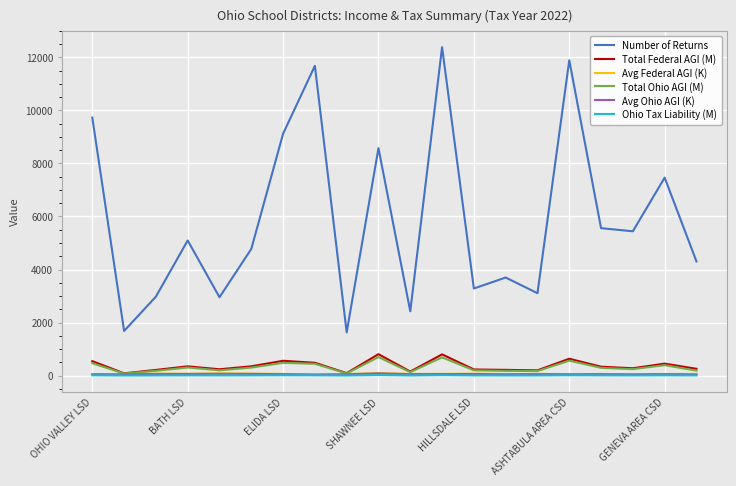

True or false: Number of Returns and Avg Federal AGI (K) intersect in this chart.

False